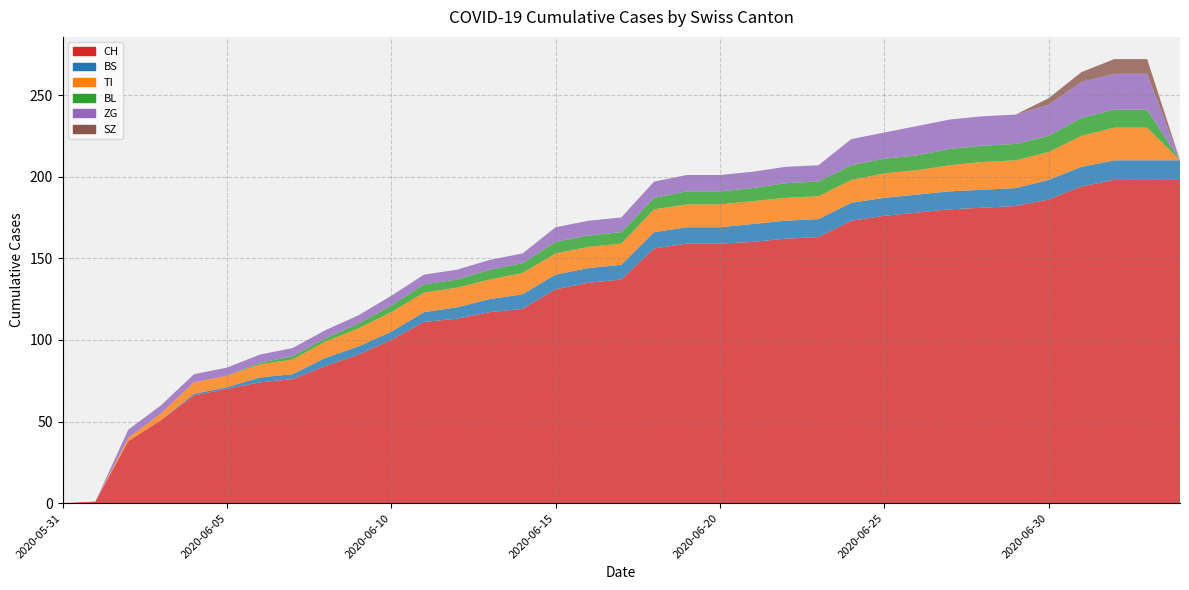

Reading left to right, list all the values displayed in this chart.

CH: 0	1	38	51	66	70	74	76	84	91	100	111	113	117	119	131	135	137	156	159	159	160	162	163	173	176	178	180	181	182	186	194	198	198	198
BS: 0	0	0	0	1	1	3	3	5	5	5	6	7	8	9	9	9	9	10	10	10	11	11	11	11	11	11	11	11	11	12	12	12	12	12
TI: 0	0	2	4	7	7	8	9	10	11	12	12	12	12	13	13	13	13	14	14	14	14	14	14	14	15	15	16	17	17	17	19	20	20	0
BL: 0	0	0	0	0	0	1	2	2	3	4	5	5	6	6	7	7	7	7	8	8	8	9	9	9	9	9	10	10	10	10	11	11	11	0
ZG: 0	0	5	5	5	5	5	5	5	5	6	6	6	6	6	9	9	9	10	10	10	10	10	10	16	16	18	18	18	18	19	22	22	22	0
SZ: 0	0	0	0	0	0	0	0	0	0	0	0	0	0	0	0	0	0	0	0	0	0	0	0	0	0	0	0	0	0	4	6	9	9	0